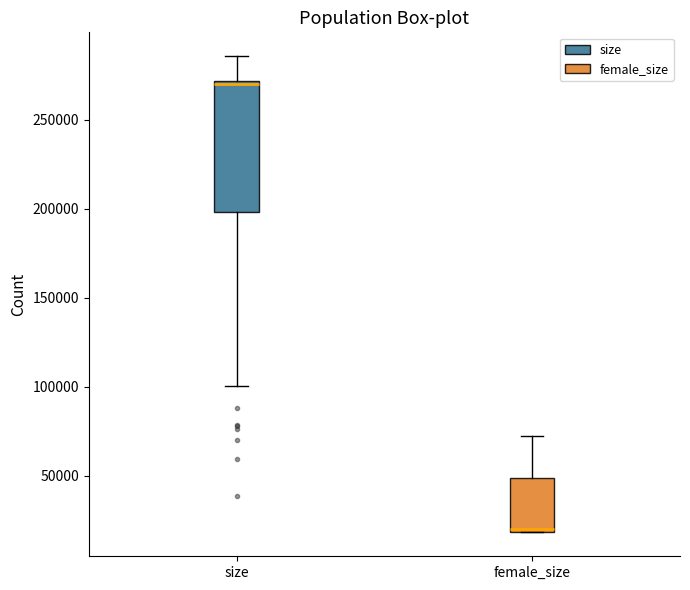

Where is the upper edge of the box for size on the y-axis? The values are not printed on the chart, so give them approximately, as read against the axis.

270000